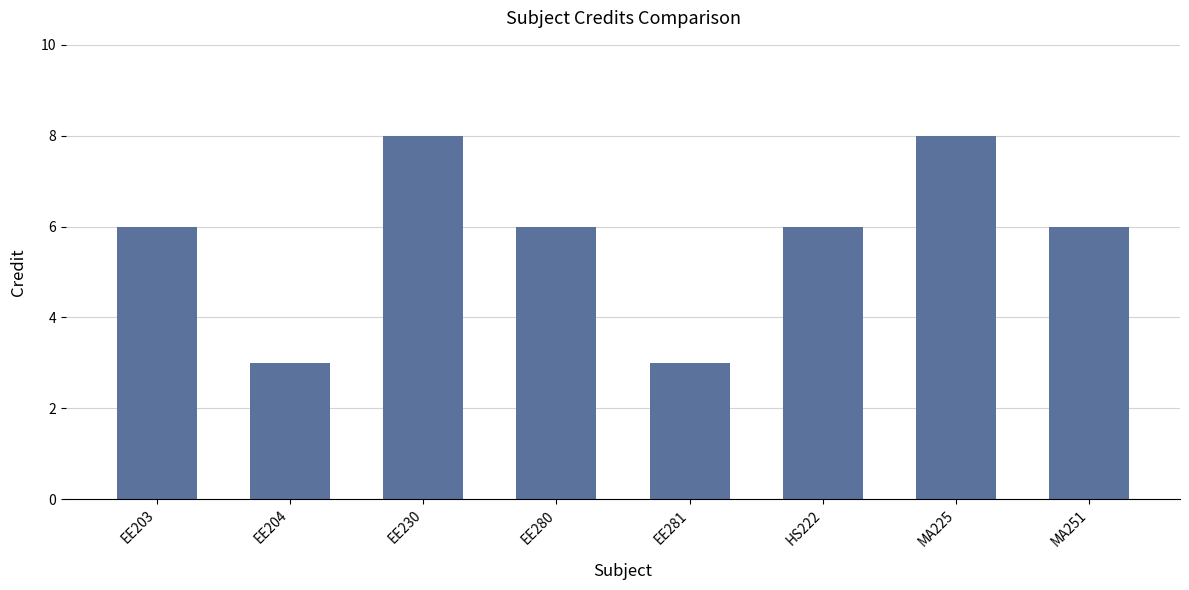

What is the difference between the second highest and second lowest values?

5